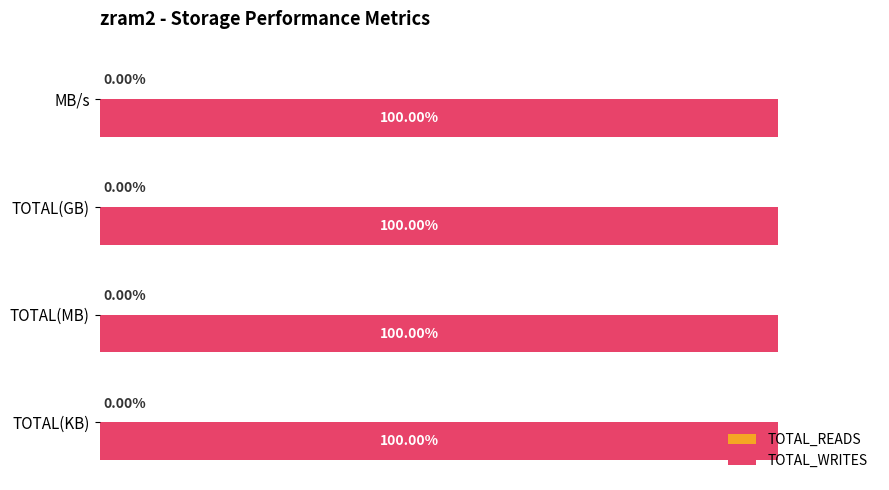

At which label is TOTAL_WRITES closest to 99?

MB/s